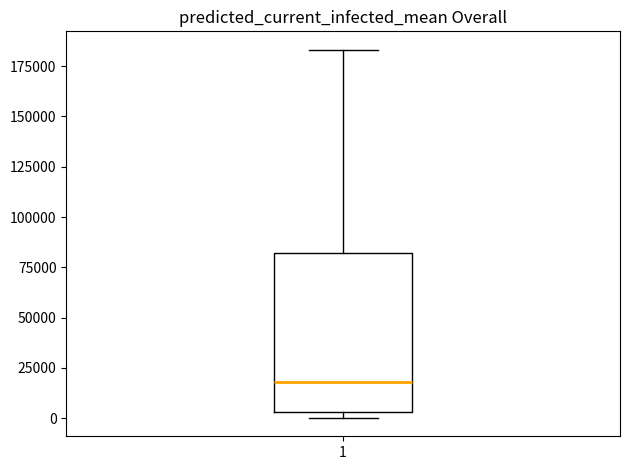

Where is the lower edge of the box at x = 1 on the y-axis? The values are not printed on the chart, so give them approximately, as read against the axis.

5000